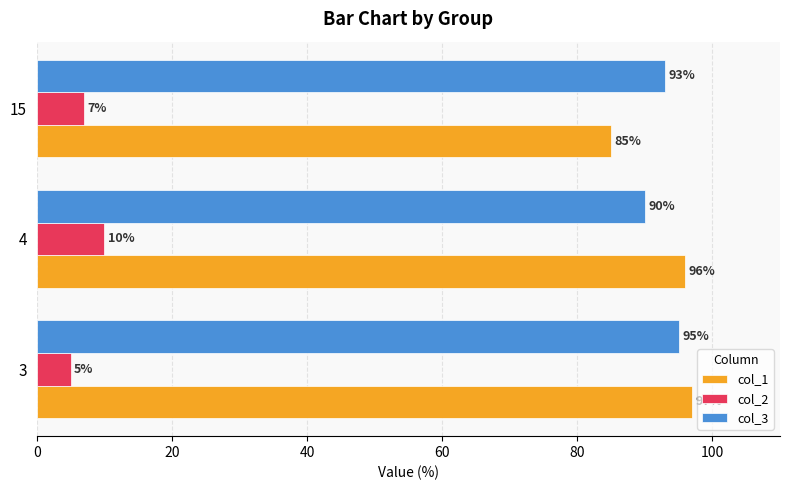

Between 4 and 15, which series saw the biggest shift?

col_1